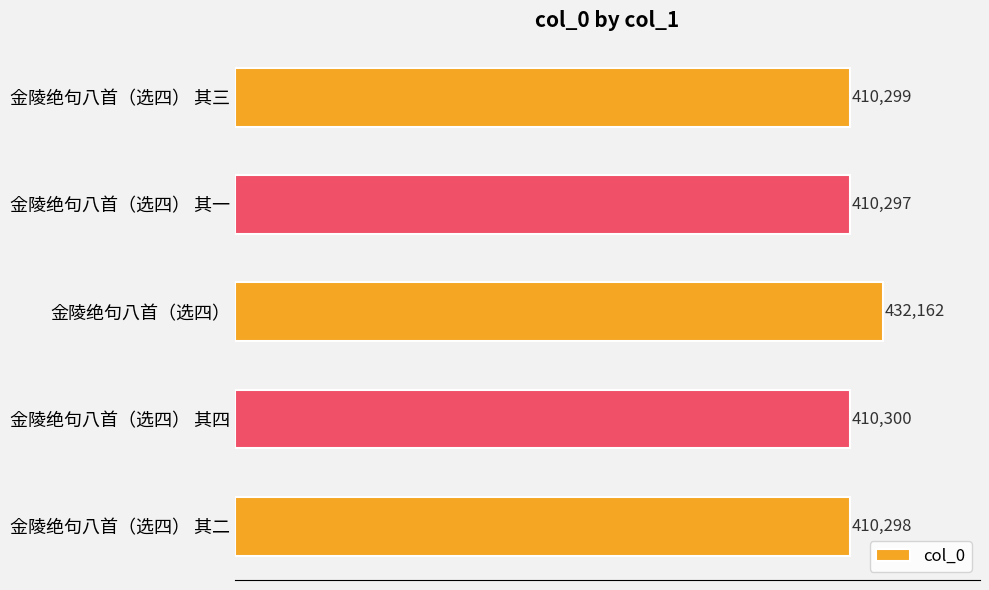

What is the difference between the maximum and minimum values?

21865